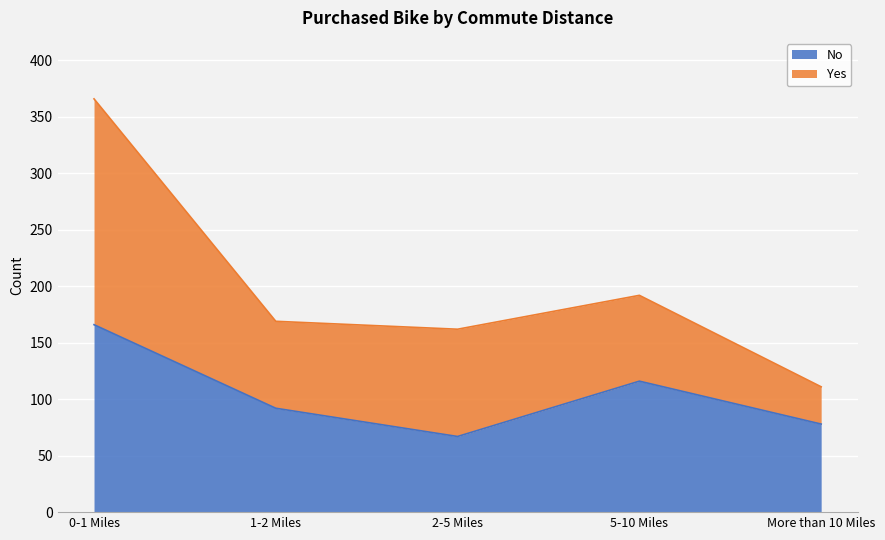

What is the average value?

104